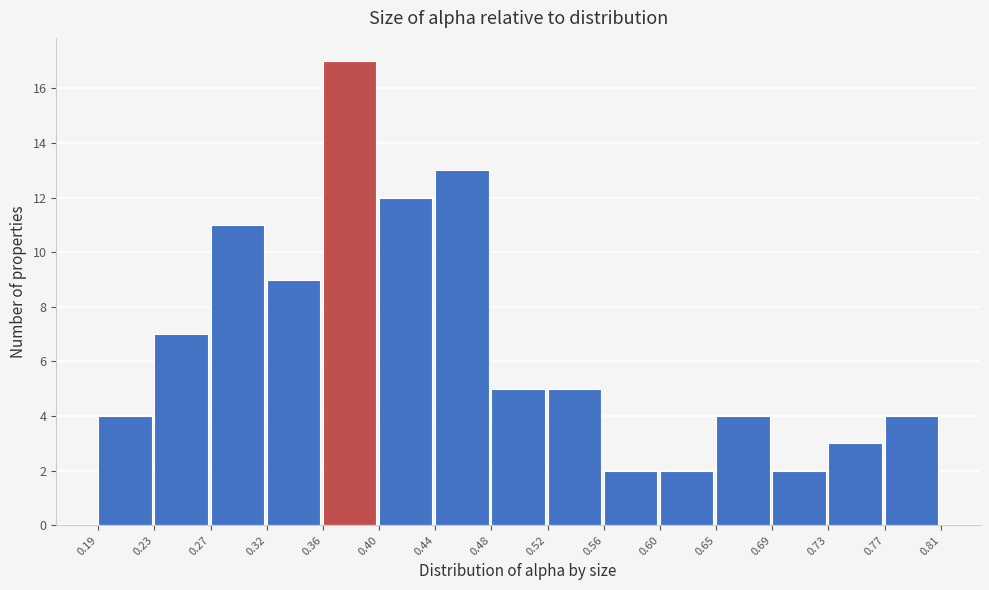

Which range on the x-axis has the tallest bar?

0.36 to 0.40